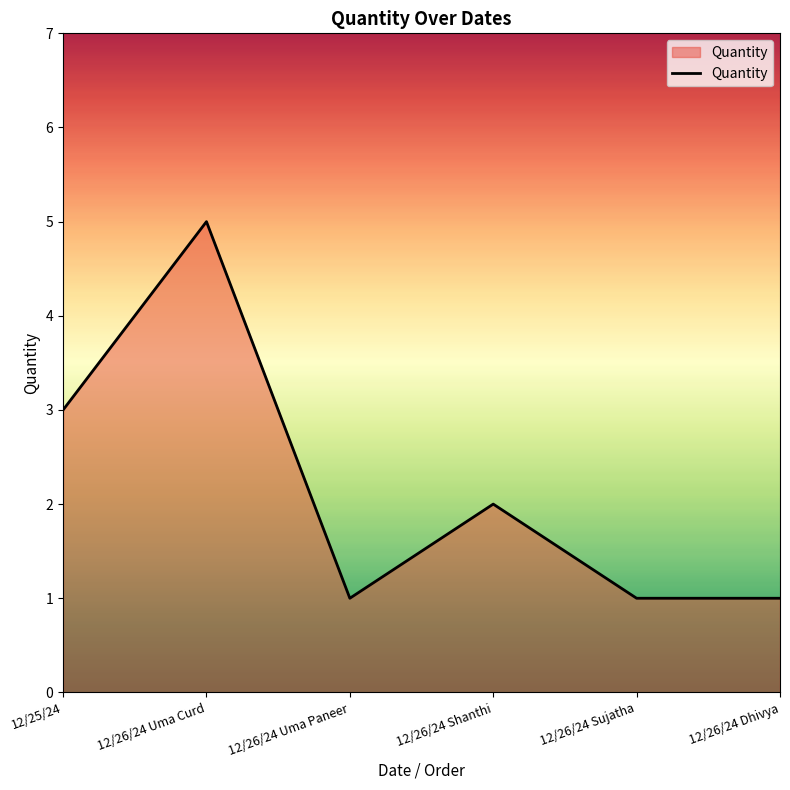

Does the chart display data point markers on the line(s)?

No